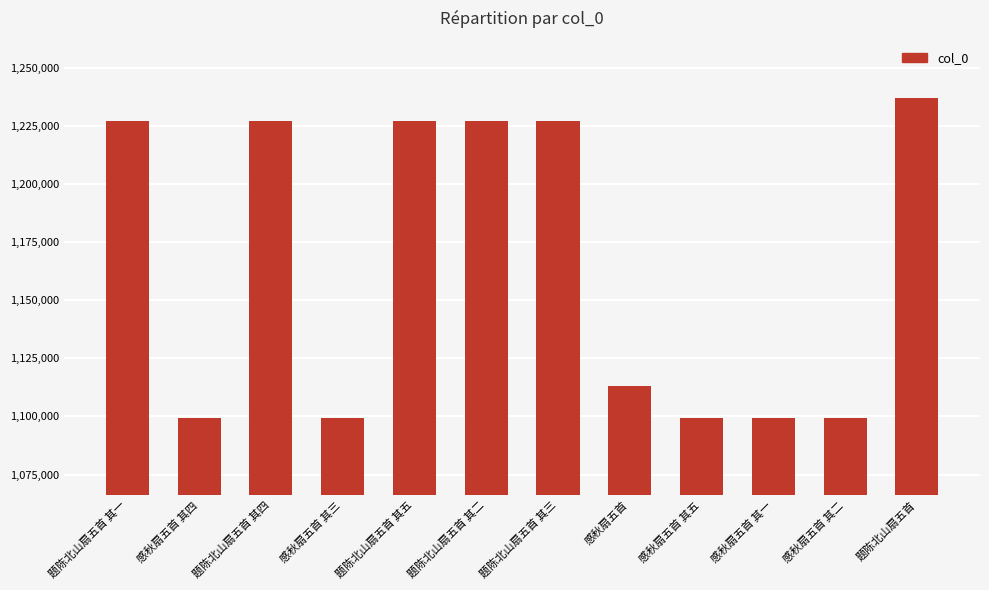

What is the value of the 7th bar from the left?

1226916